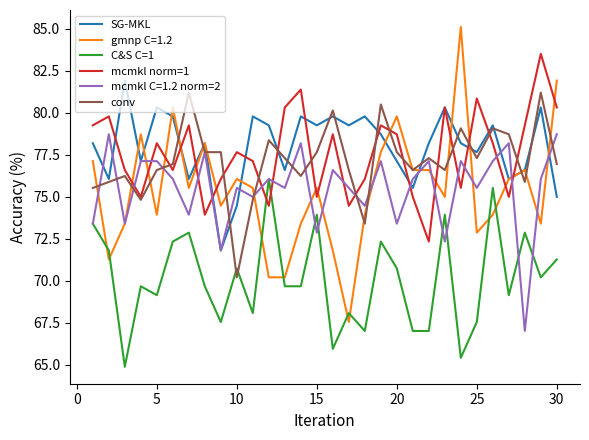

How many distinct data groups are displayed?

6